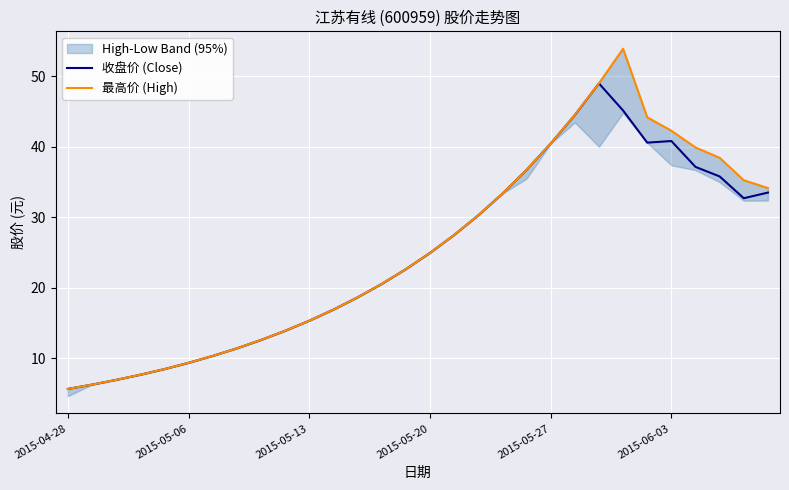

At 17, list the series in order from smallest to largest.

收盘价 (Close), 最高价 (High)